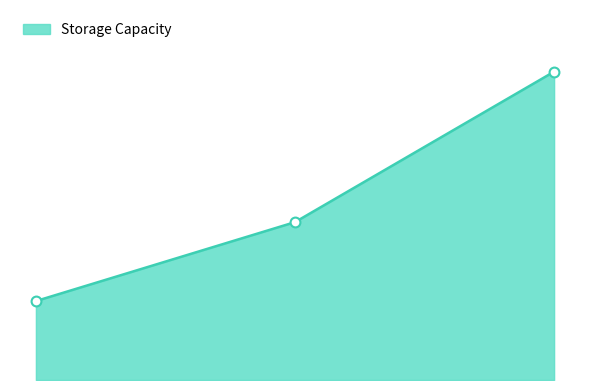

How many lines are shown in the chart?

1